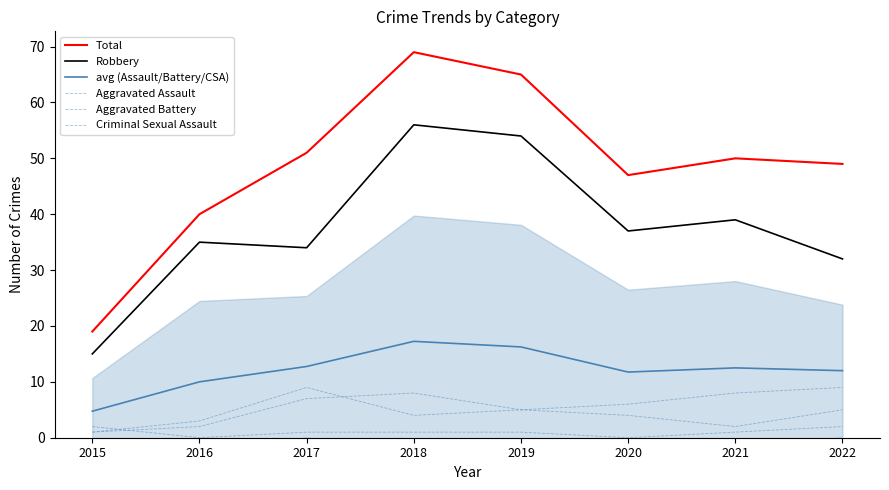

At which category does the chart reach its minimum across all series?

2016